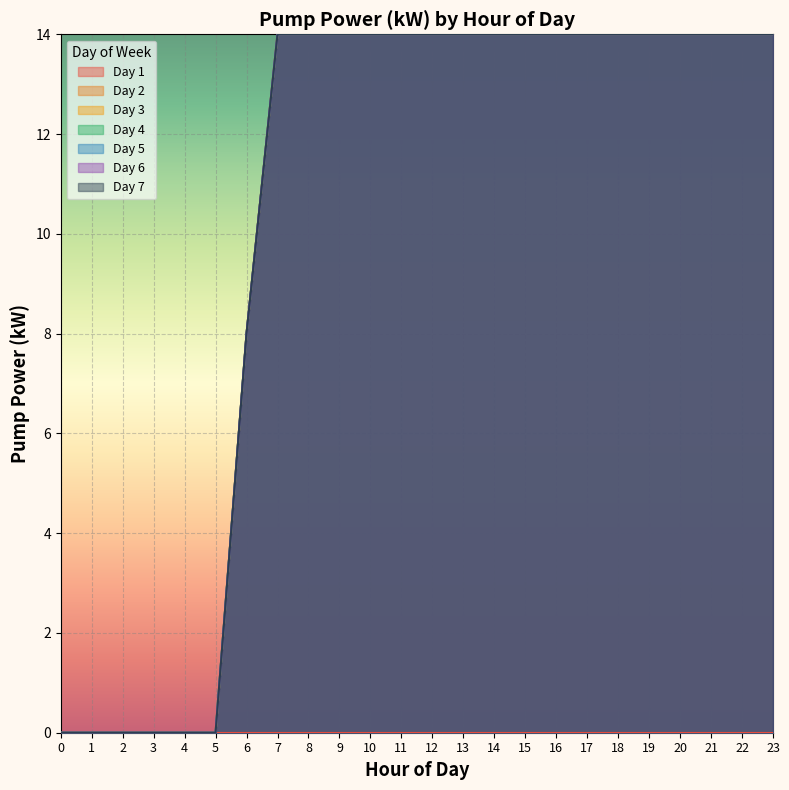

What is the sum of all values?

58.1